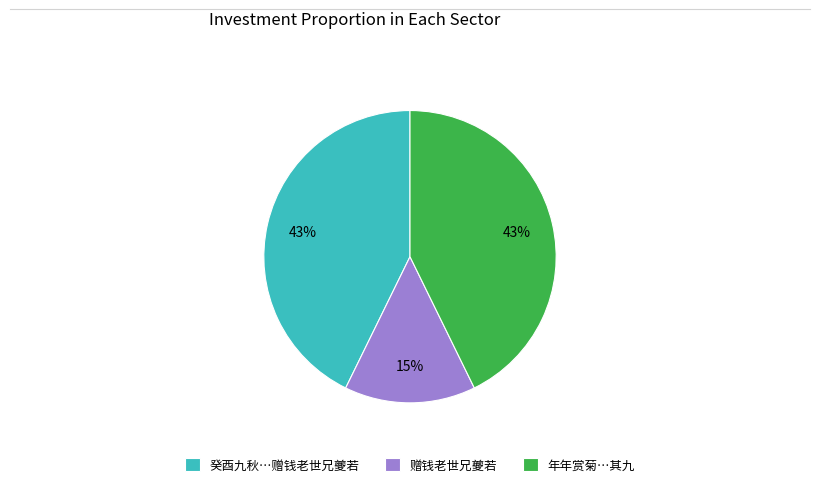

Combined, do 年年赏菊…其九 and 癸酉九秋…赠钱老世兄夔若 account for over 50%?

Yes